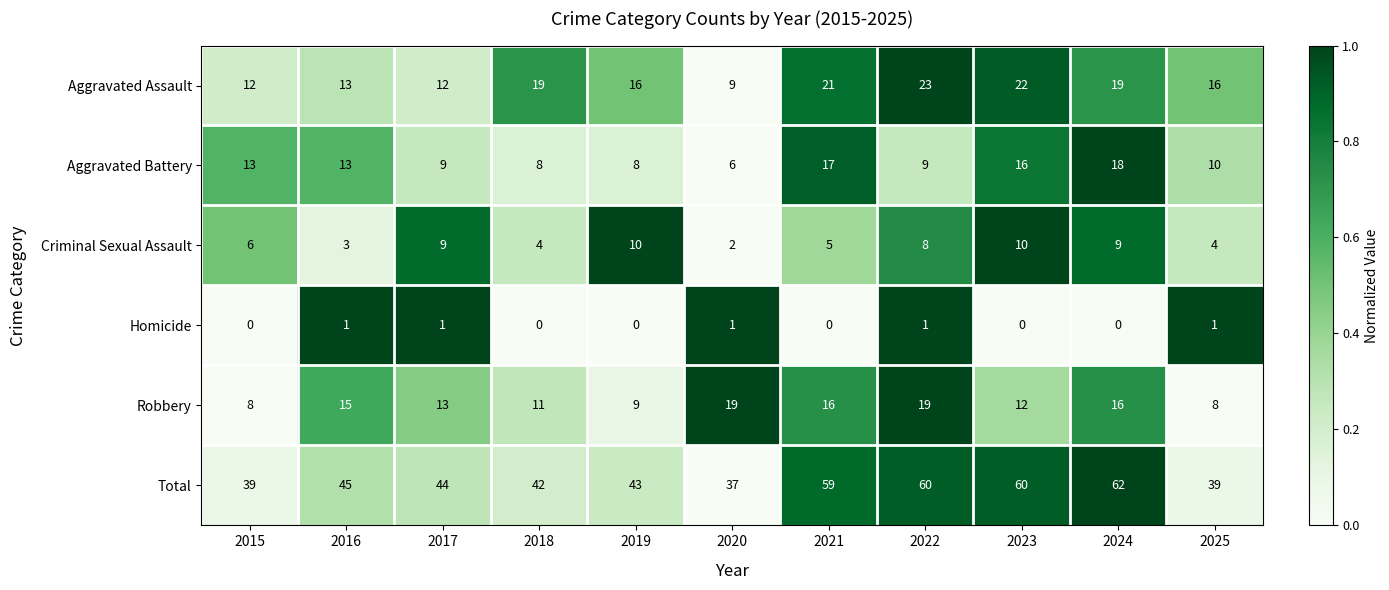

Count the number of categories in the chart.

11